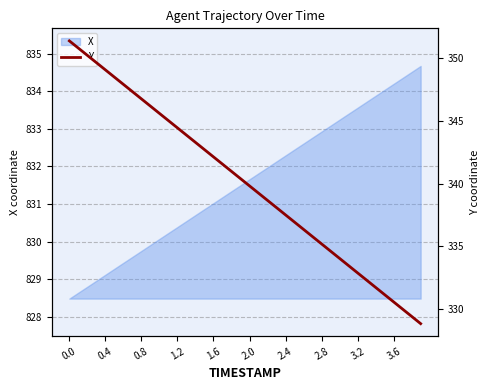

The X series shows 831.0 at 1.6. True or false?

True